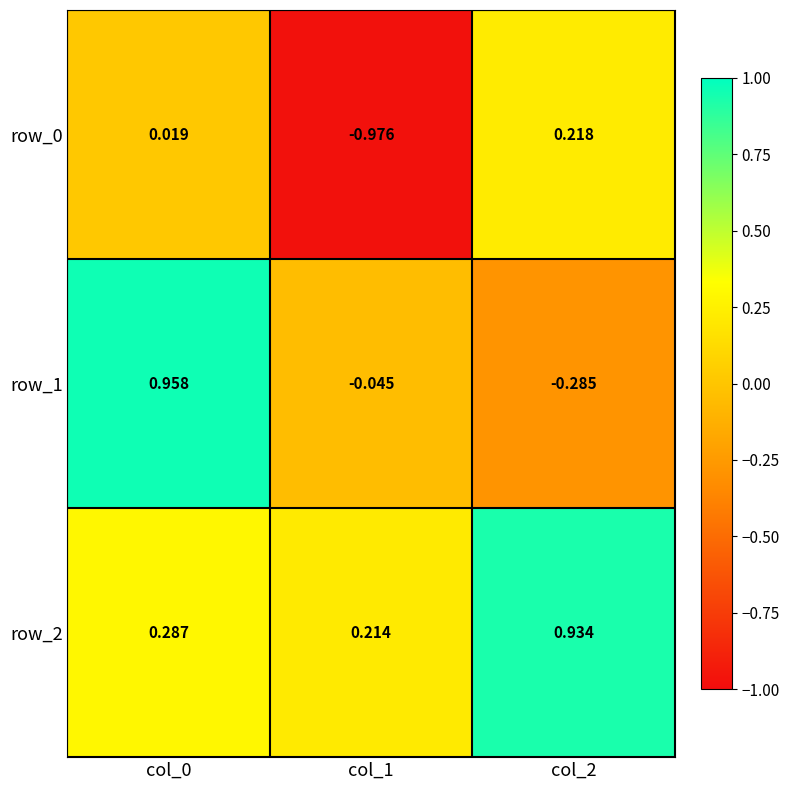

How many series are shown in this chart?

3